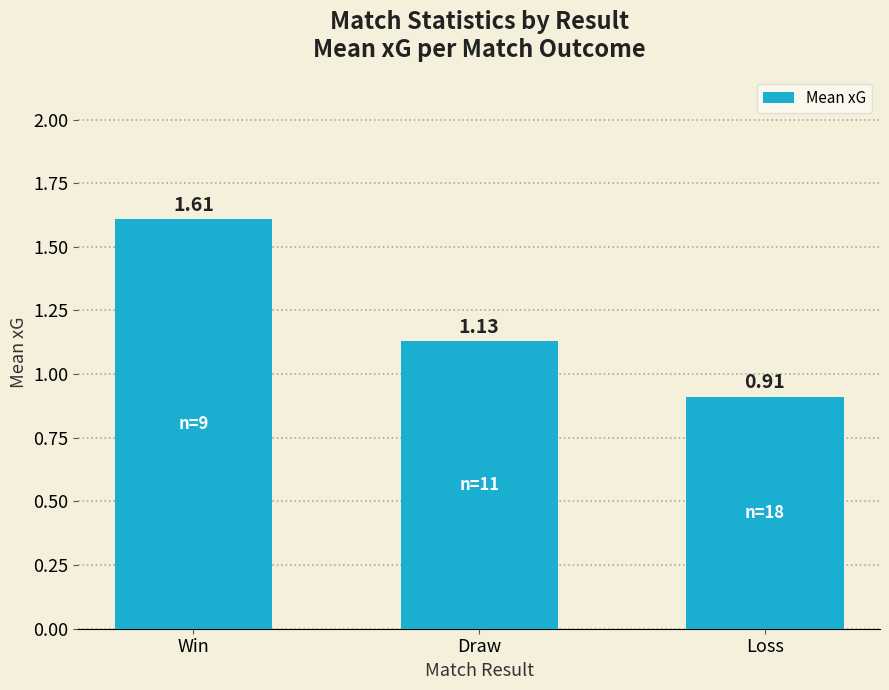

Rank the categories by value from highest to lowest.

Win, Draw, Loss